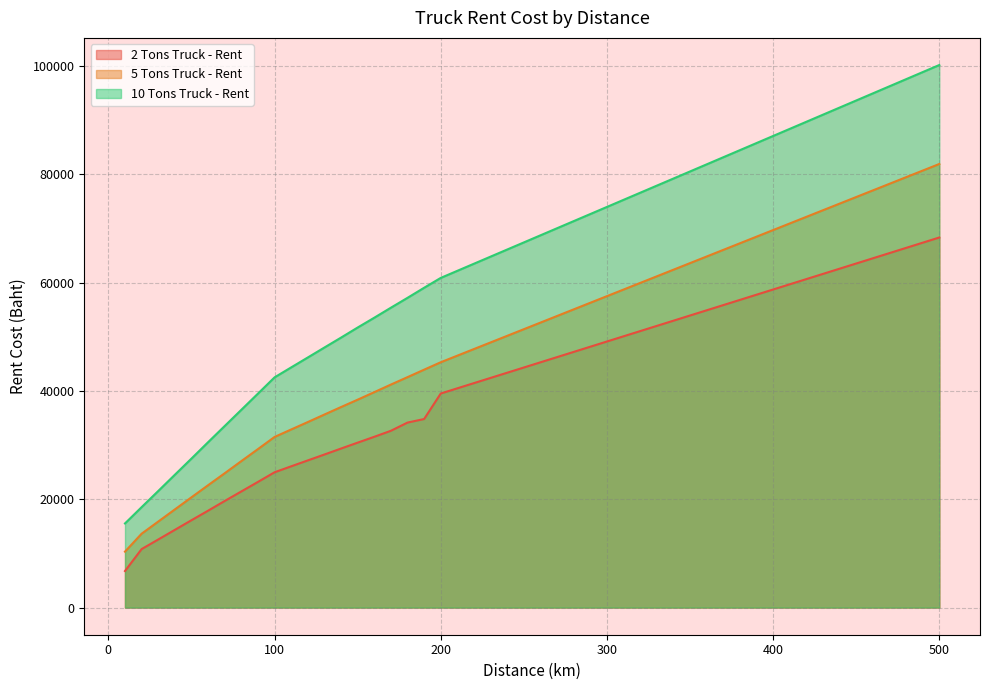

Is the value of 2 Tons Truck - Rent at 400 greater than the value of 10 Tons Truck - Rent at 40?

Yes